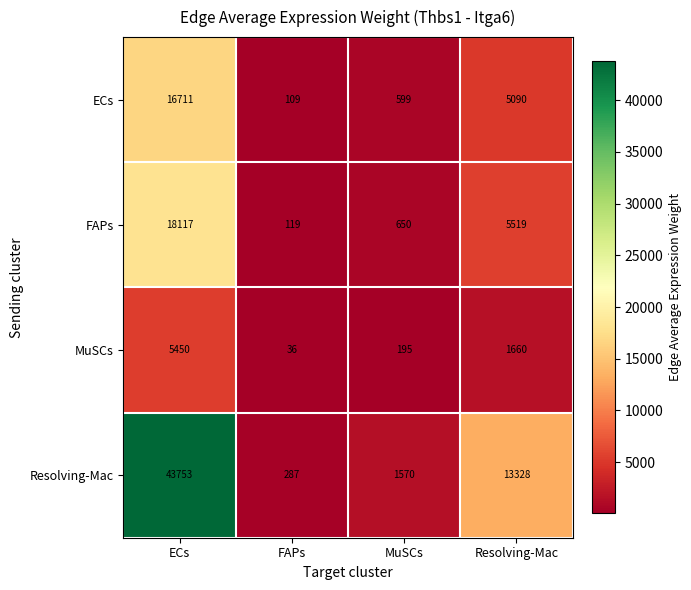

Reading left to right, transcribe all the data shown in this chart.

ECs: ECs=16711	FAPs=109	MuSCs=599	Resolving-Mac=5090
FAPs: ECs=18117	FAPs=119	MuSCs=650	Resolving-Mac=5519
MuSCs: ECs=5450	FAPs=36	MuSCs=195	Resolving-Mac=1660
Resolving-Mac: ECs=43753	FAPs=287	MuSCs=1570	Resolving-Mac=13328